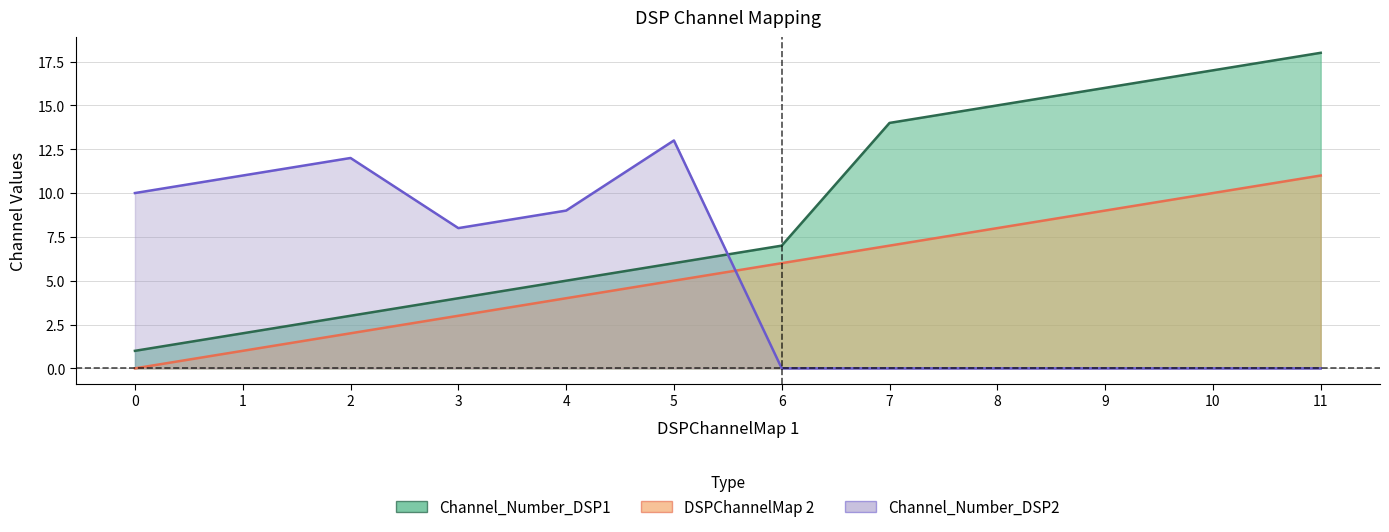

What are all the series names shown in the legend?

Channel_Number_DSP1, DSPChannelMap 2, Channel_Number_DSP2